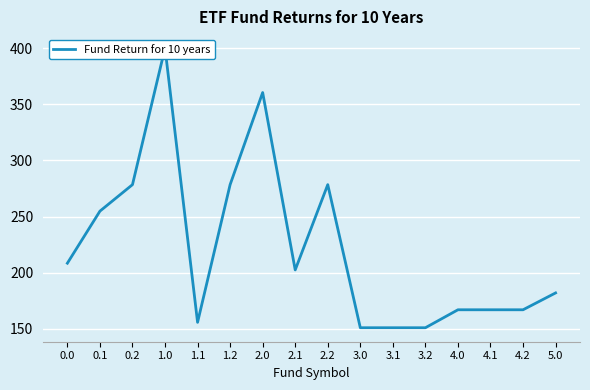

Rank the categories by value from lowest to highest.

3.0, 3.1, 3.2, 1.1, 4.0, 4.1, 4.2, 5.0, 2.1, 0.0, 0.1, 0.2, 1.2, 2.2, 2.0, 1.0